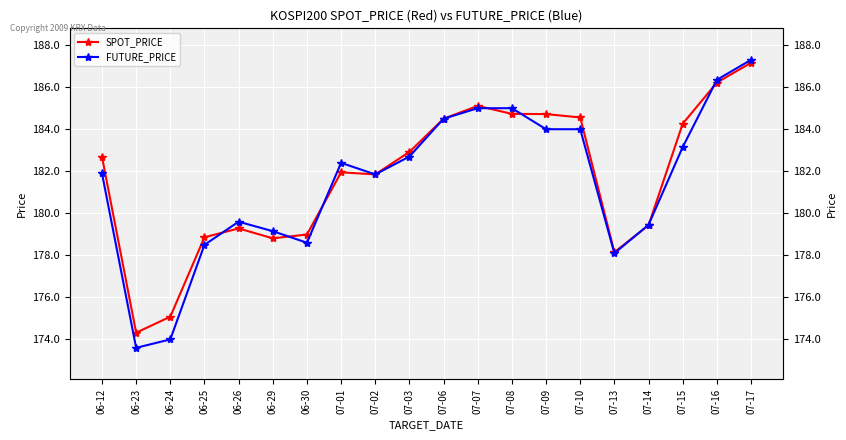

The FUTURE_PRICE series shows 184.0 at 07-10. True or false?

True